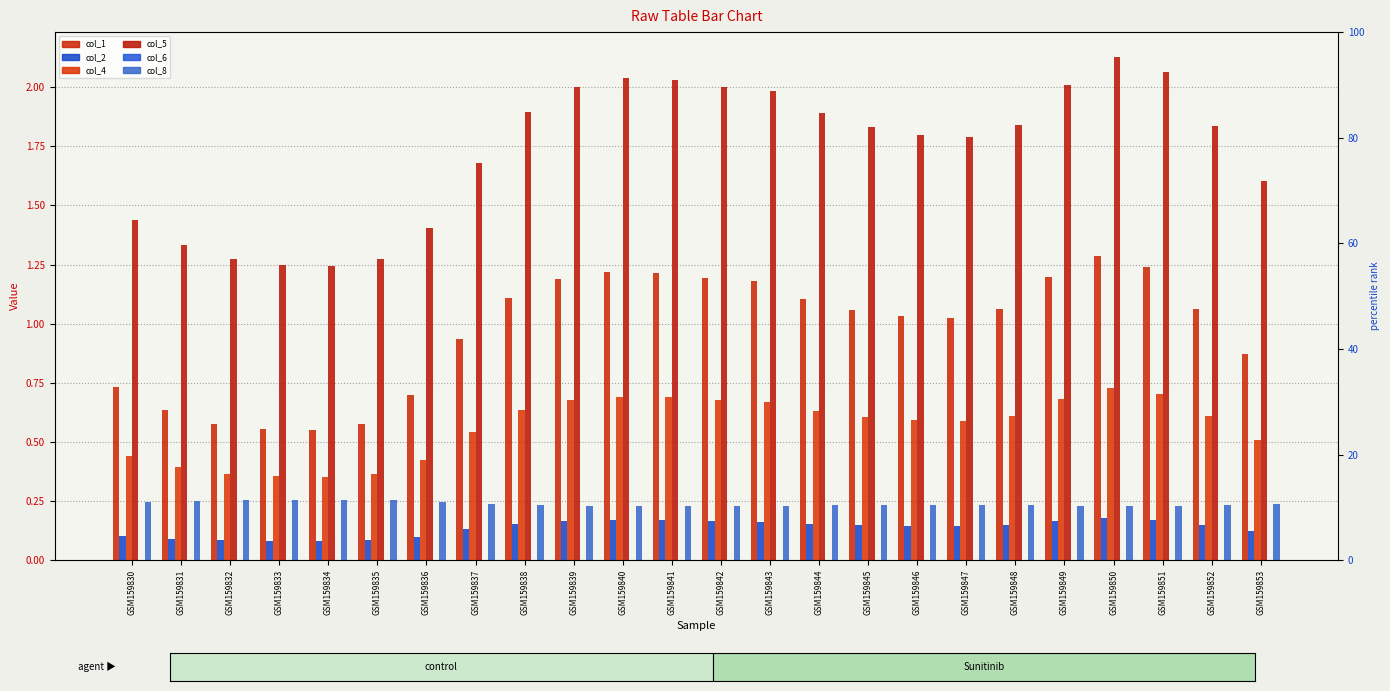

Rank the series at GSM159838 from highest to lowest value.

col_5, col_1, col_4, col_8, col_2, col_6